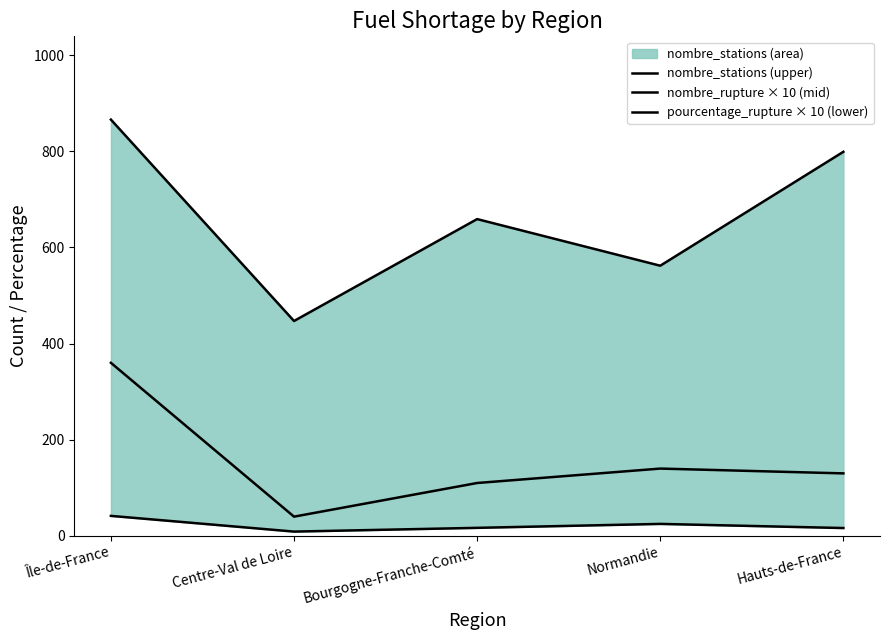

True or false: nombre_stations (upper) and pourcentage_rupture × 10 (lower) intersect in this chart.

False